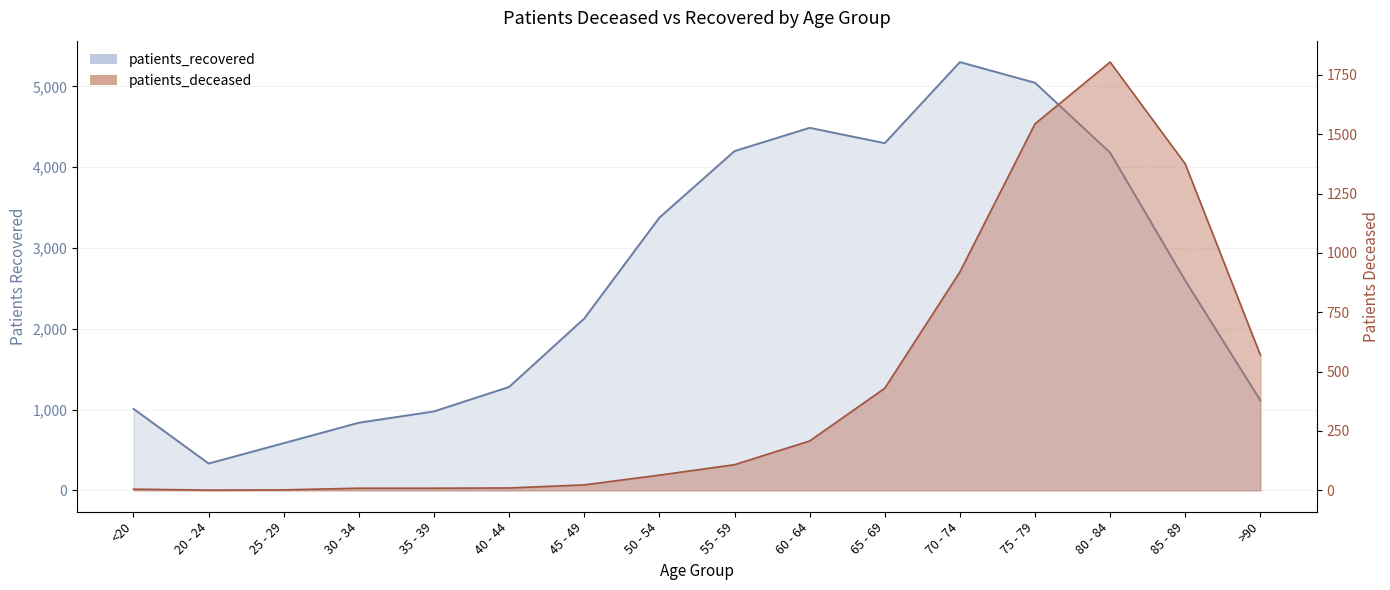

How many lines are shown in the chart?

2